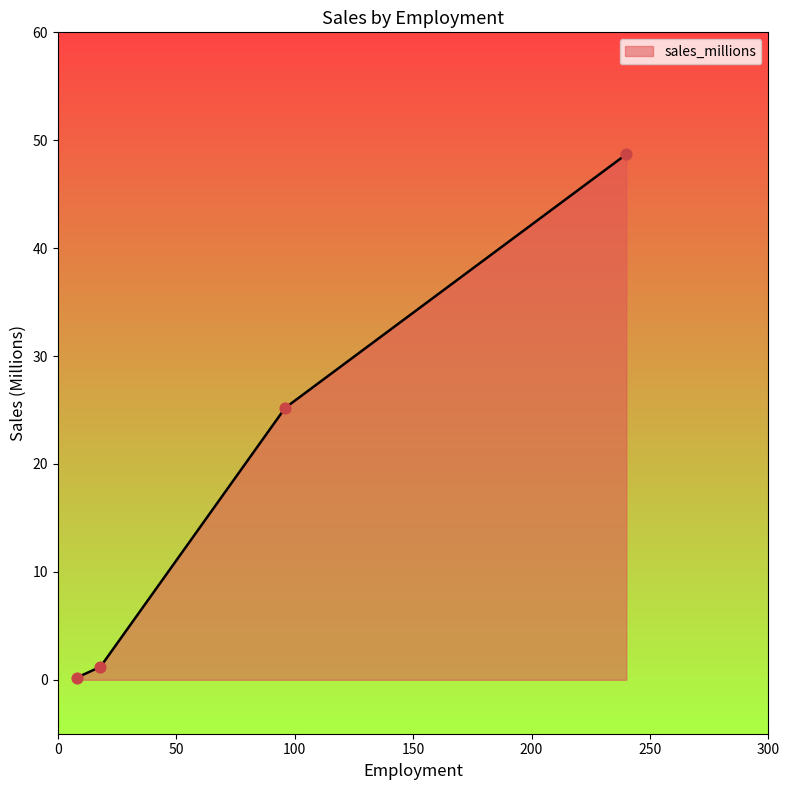

What is the greatest value displayed?

48.7